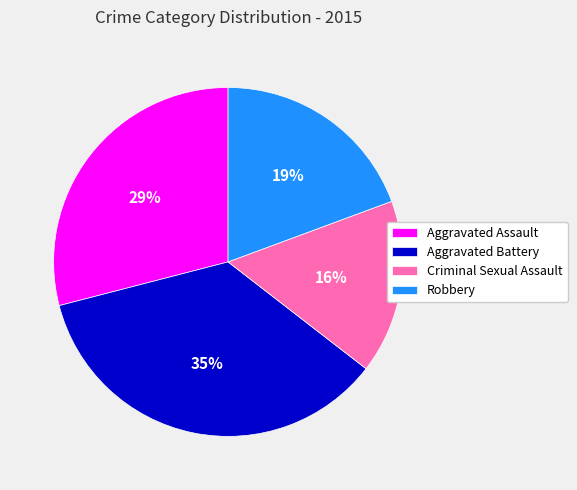

How many slices are in this pie chart?

4